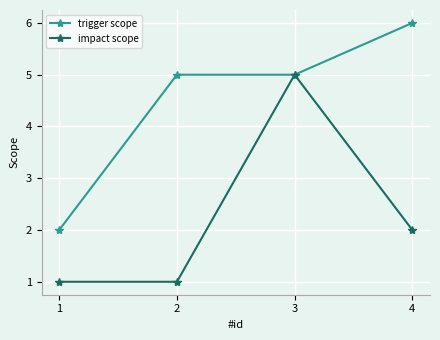

Reading left to right, list all the values displayed in this chart.

trigger scope: 2	5	5	6
impact scope: 1	1	5	2